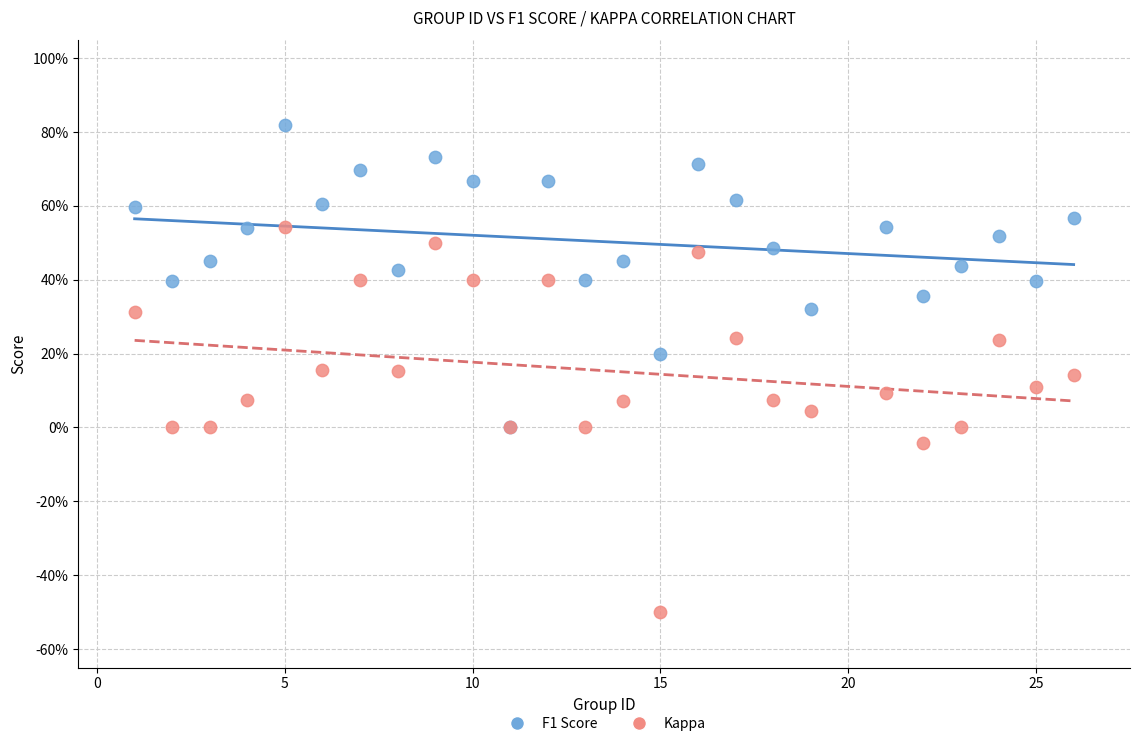

Which series reaches the maximum Y coordinate?

F1 Score